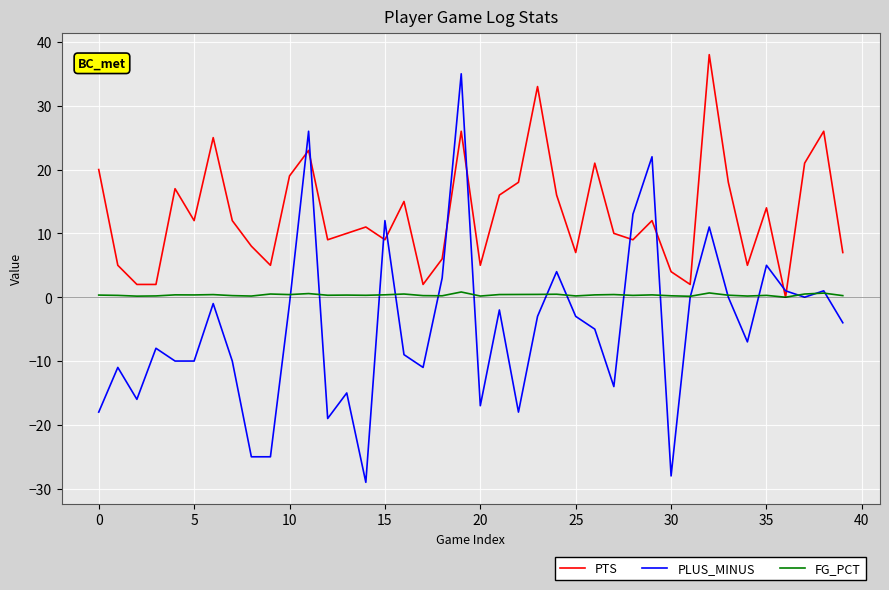

What is the greatest value displayed?

38.0